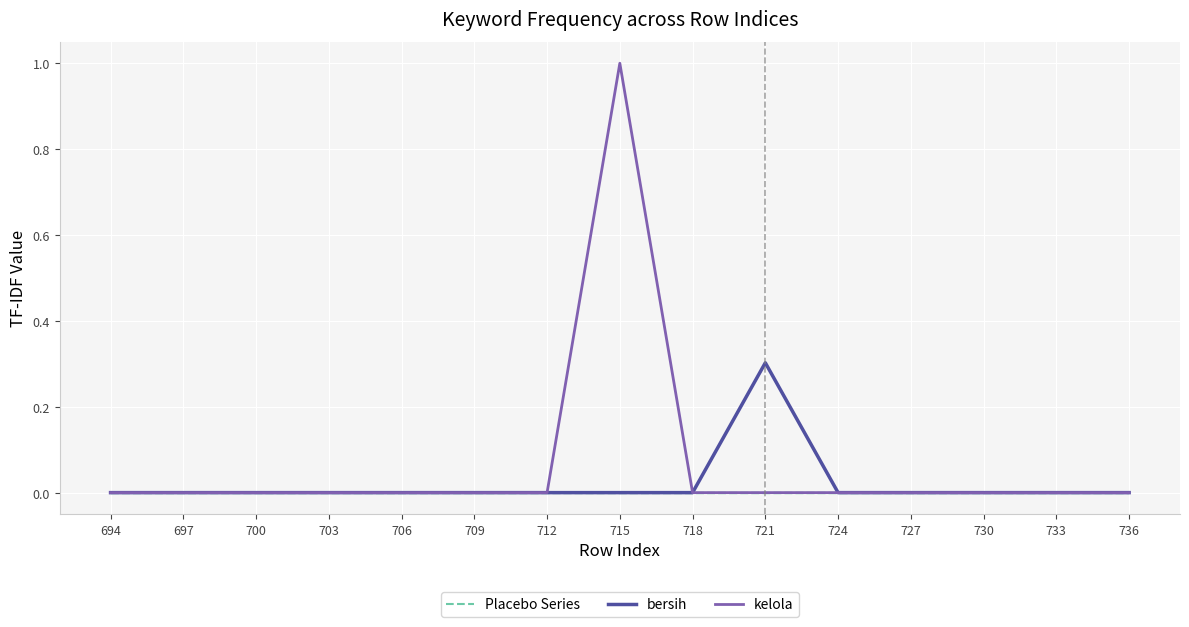

True or false: kelola has more than 0 points higher than both neighbors.

True